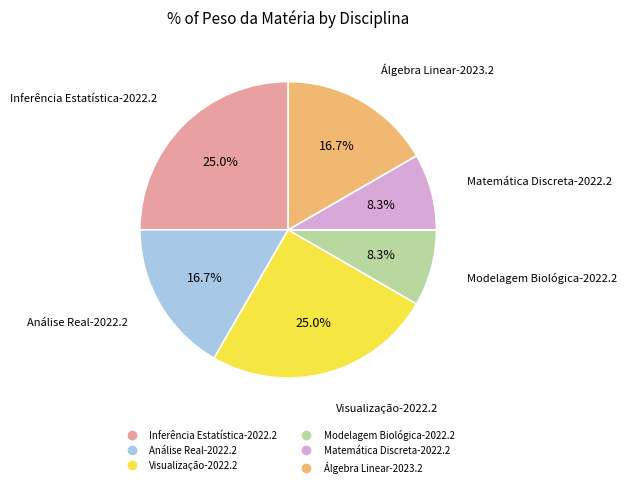

Does Análise Real-2022.2 represent more than half of the total?

No